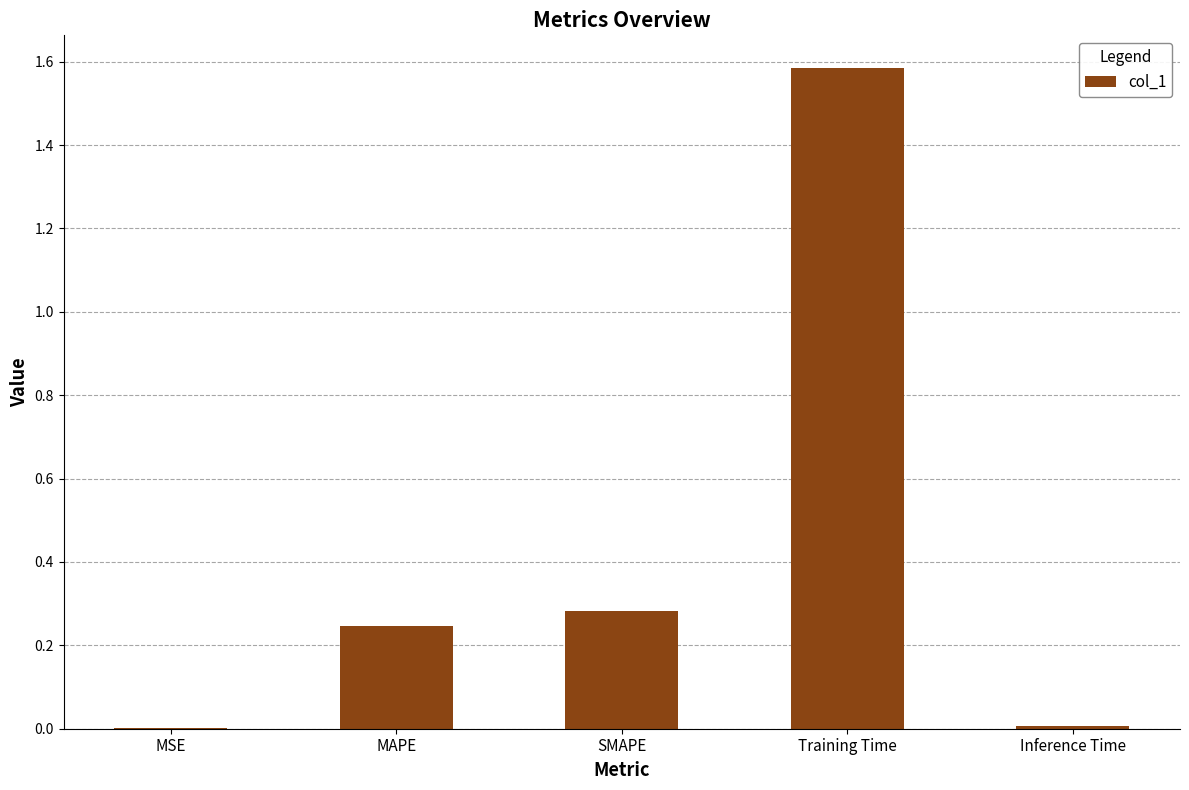

Is it true that the value at Inference Time is 0.0?

True